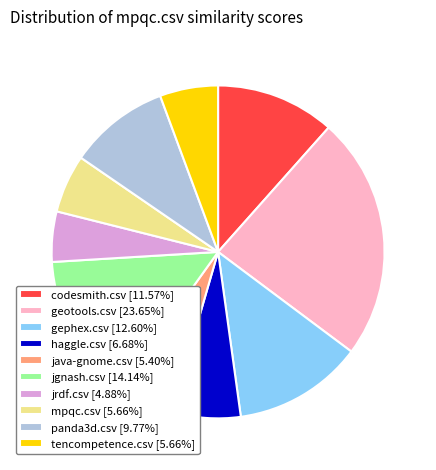

Is there any slice that represents more than half of the pie?

No